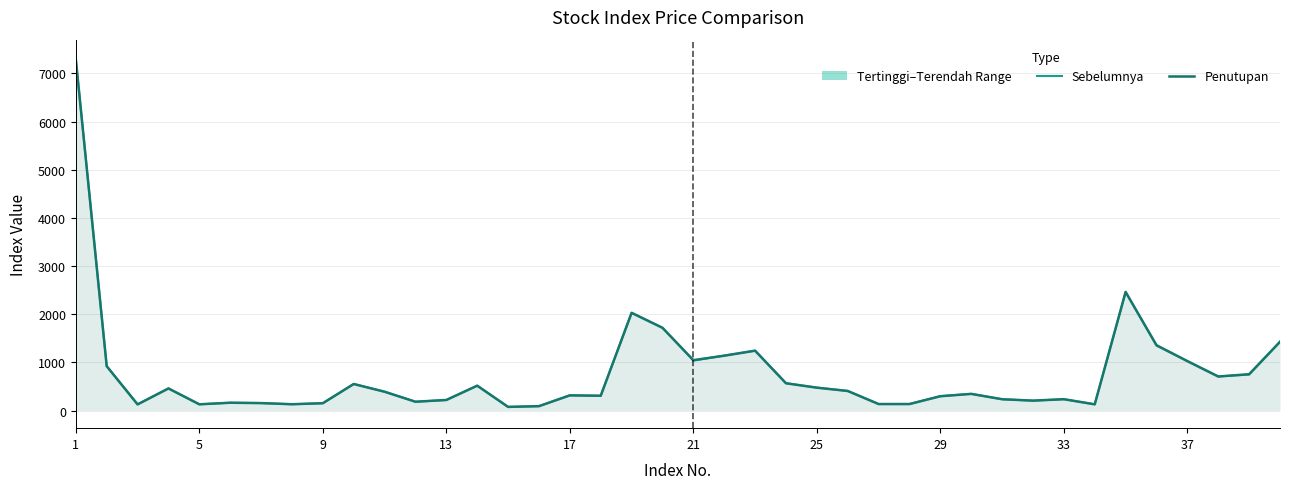

After their last crossing, which series has the higher values: Sebelumnya or Penutupan?

Sebelumnya